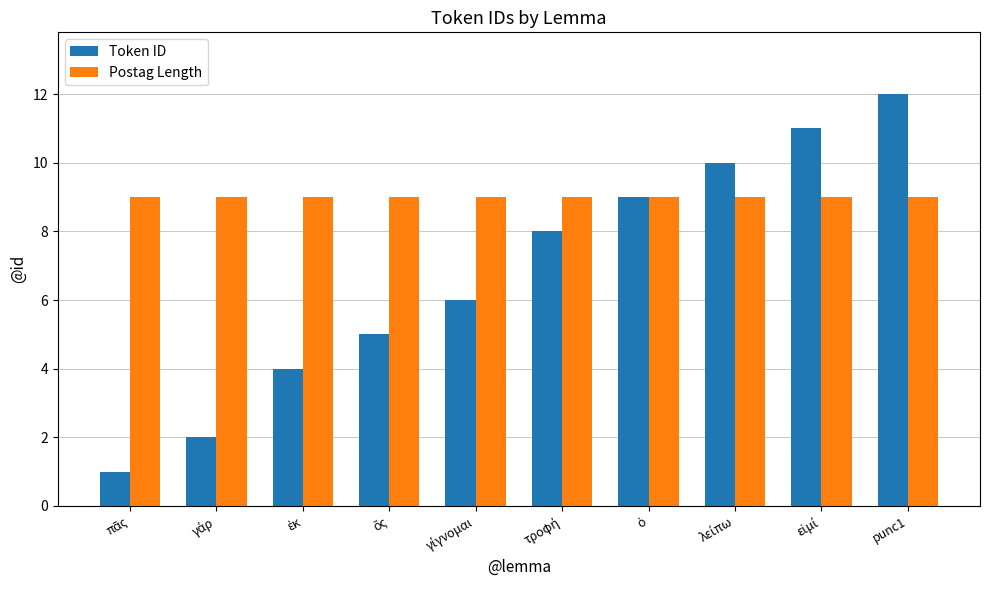

Which series has the largest total across all categories?

Postag Length